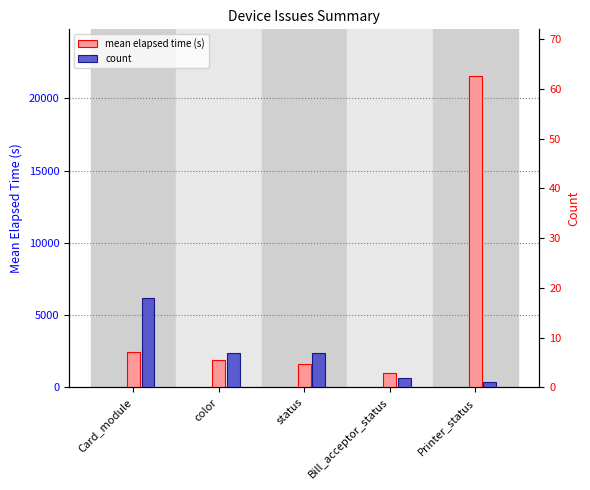

List the labels in order of mean elapsed time (s) value, largest first.

Printer_status, Card_module, color, status, Bill_acceptor_status